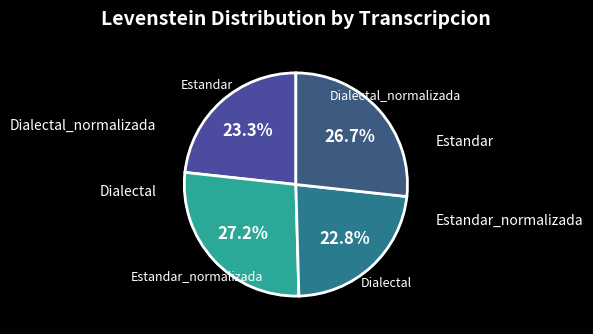

To the nearest percent, what is the average slice percentage?

25%